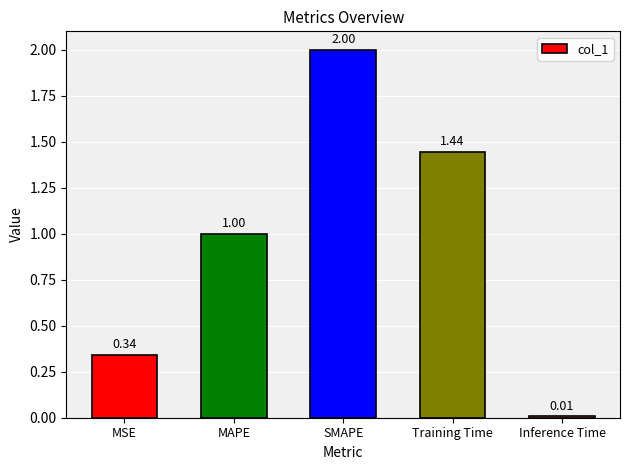

What is the greatest value displayed?

2.0